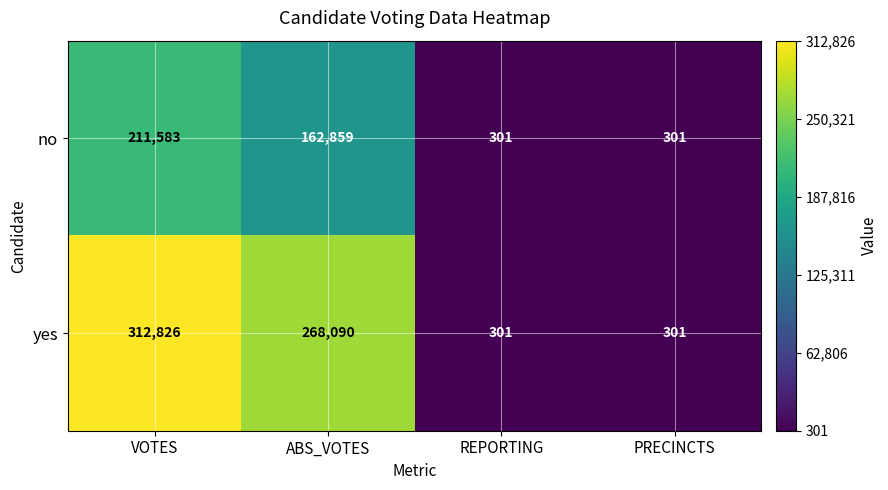

How many series are shown in this chart?

2